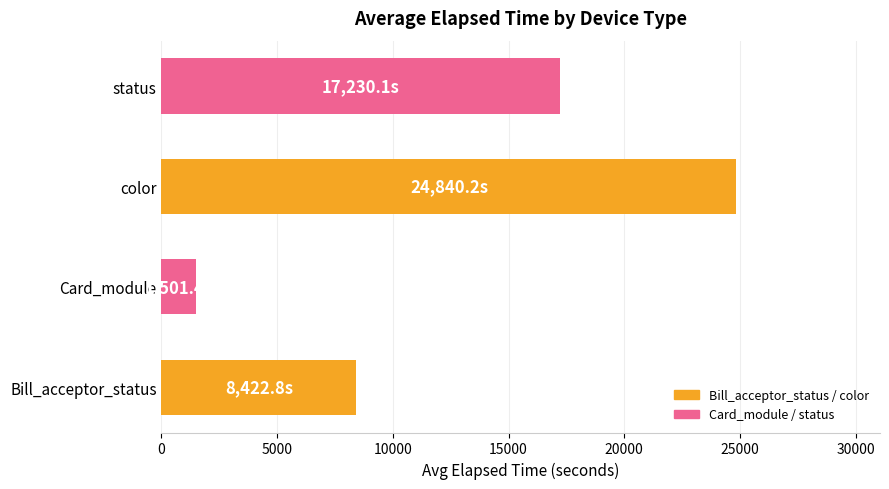

Rank the categories by value from highest to lowest.

color, status, Bill_acceptor_status, Card_module